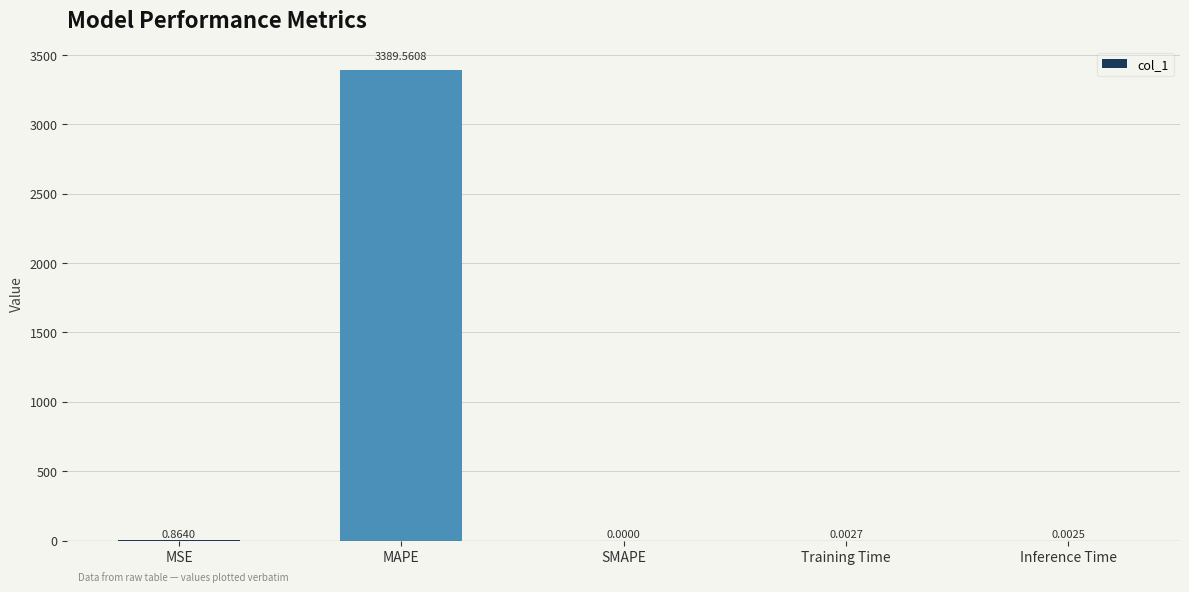

What is the sum of all values?

3390.4